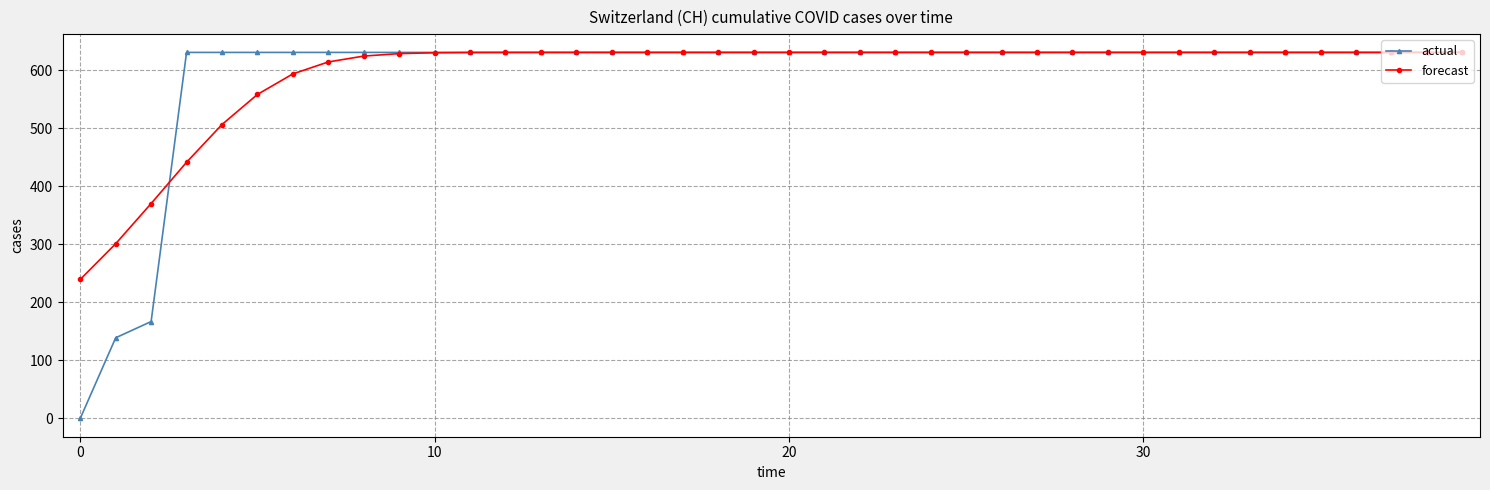

What is the value of the actual point at the 30th from the left?

631.0